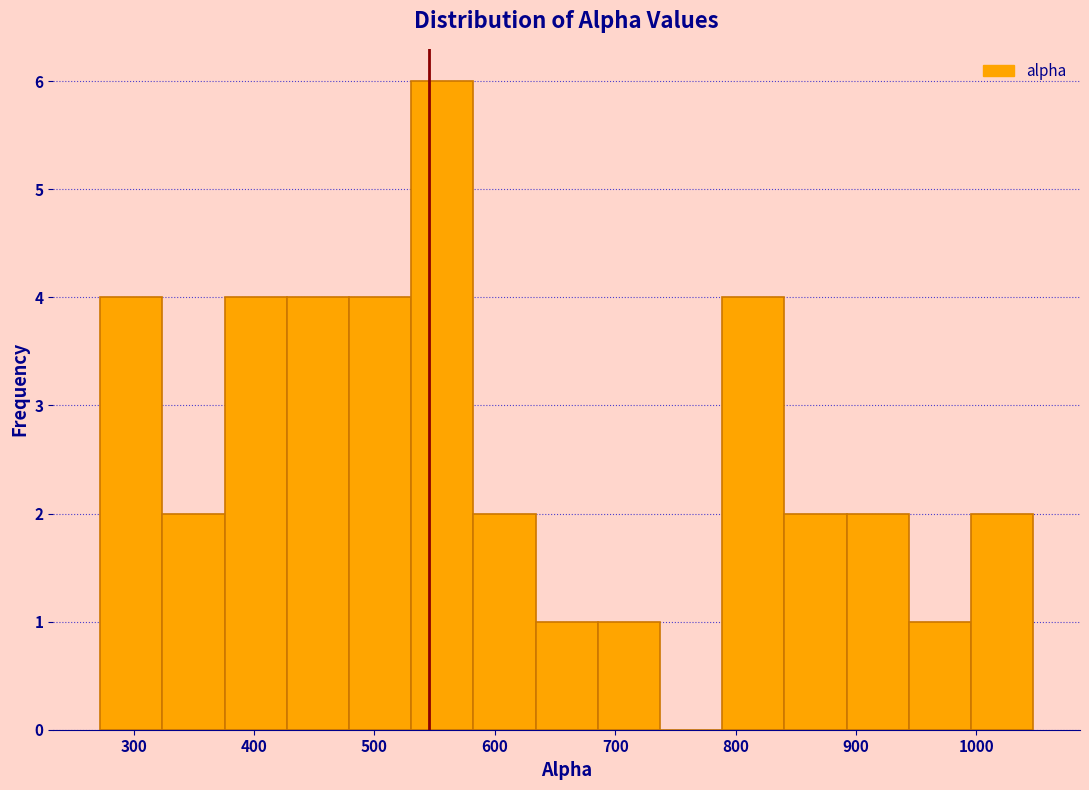

Reading left to right, list every bar in this chart as the range it spans on the x-axis followed by its height. Neither the bar edges nor the heights are printed on the chart, so give them approximately, as read against the axes.

270 to 320: 4
320 to 380: 2
380 to 430: 4
430 to 480: 4
480 to 530: 4
530 to 580: 6
580 to 630: 2
630 to 690: 1
690 to 740: 1
740 to 790: 0
790 to 840: 4
840 to 890: 2
890 to 940: 2
940 to 1000: 1
1000 to 1050: 2